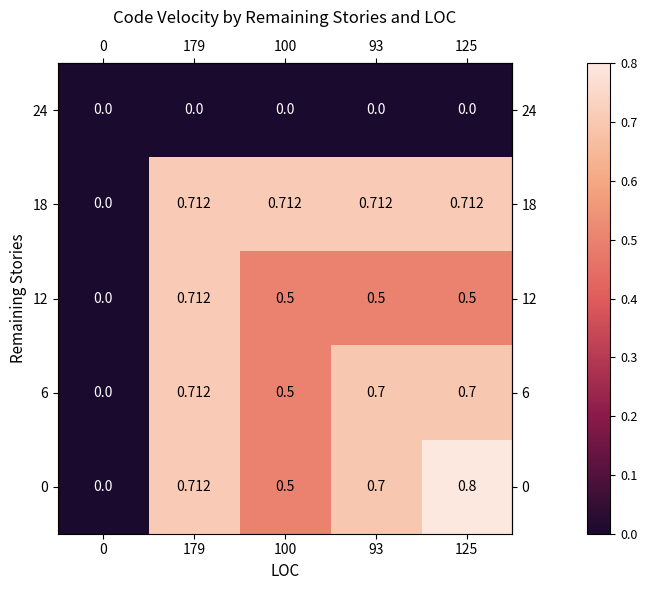

Is the value of 0 at 100 greater than the value of 6 at 179?

No